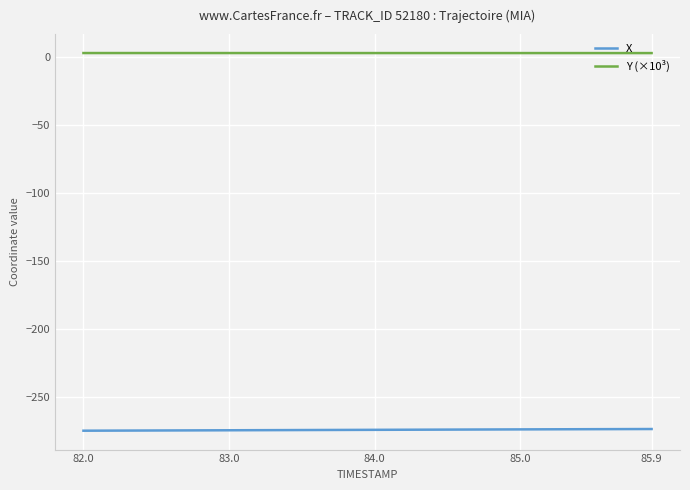

List the series in order of their peak value, lowest first.

X, Y (×10³)